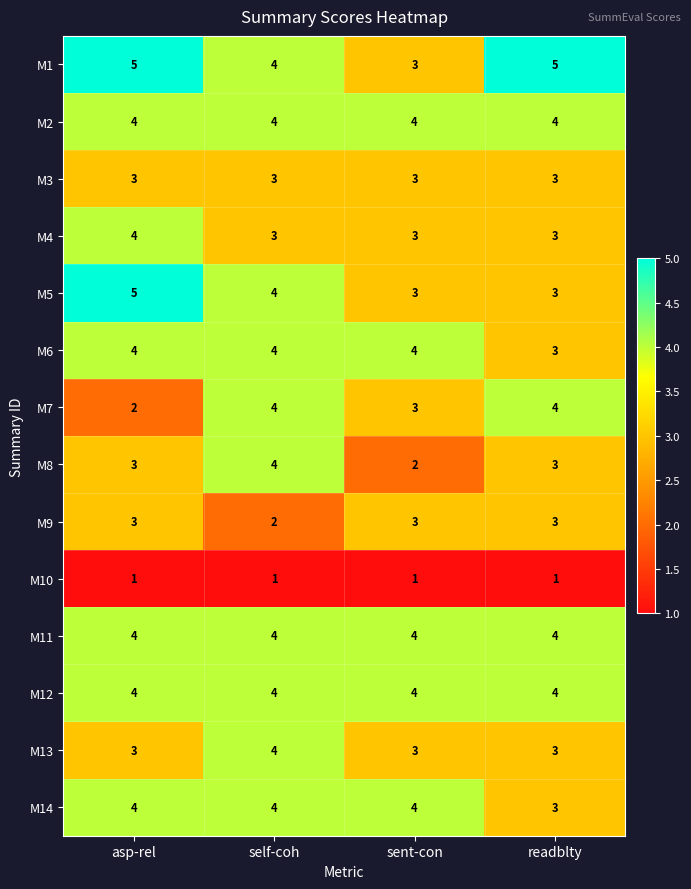

Which category has the lowest value in the M7 series?

asp-rel